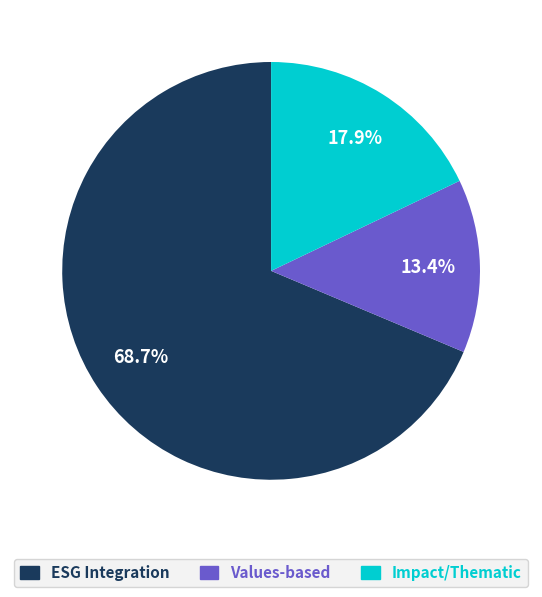

How many slices are in this pie chart?

3